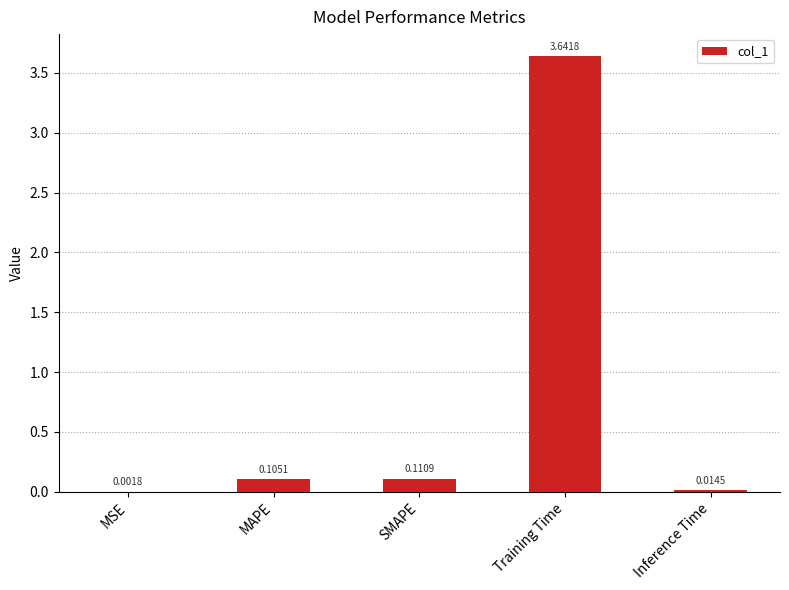

At which category does the chart reach its peak across all series?

Training Time